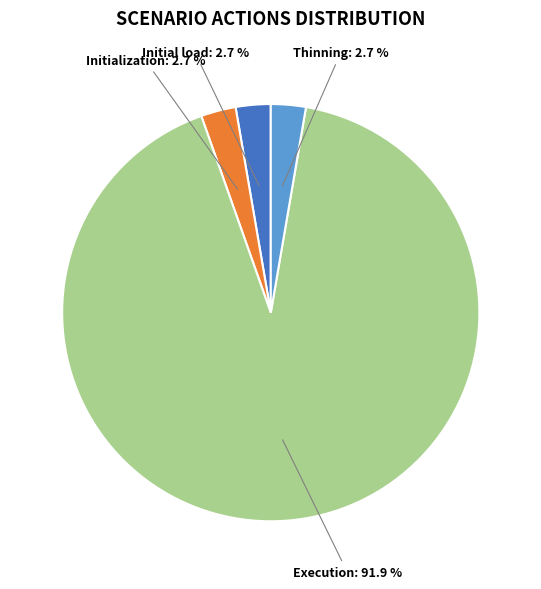

To the nearest percent, what is the difference between the largest and smallest slice percentages?

89%